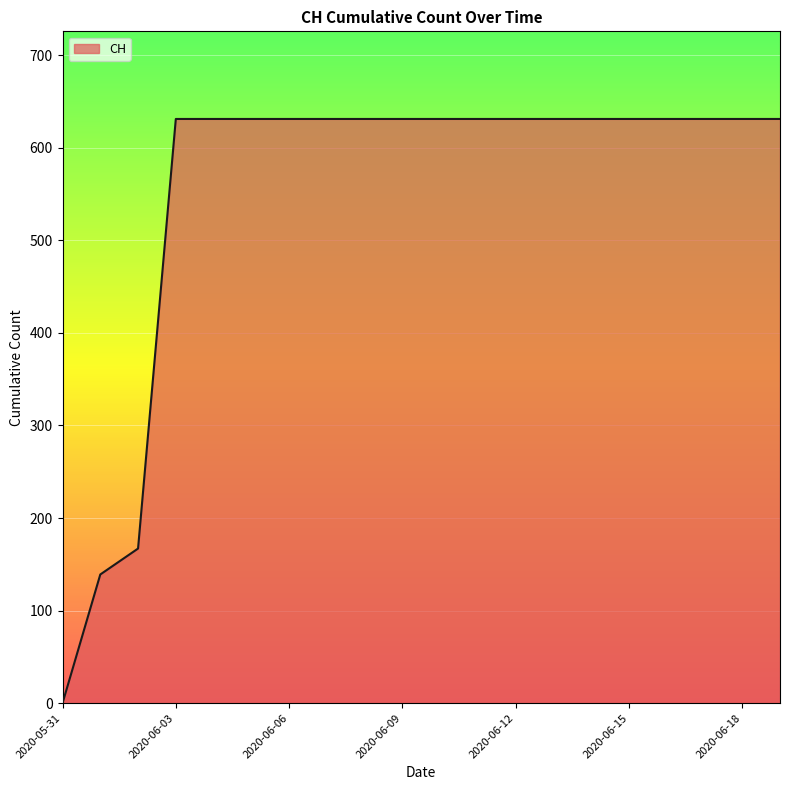

What is the greatest value displayed?

631